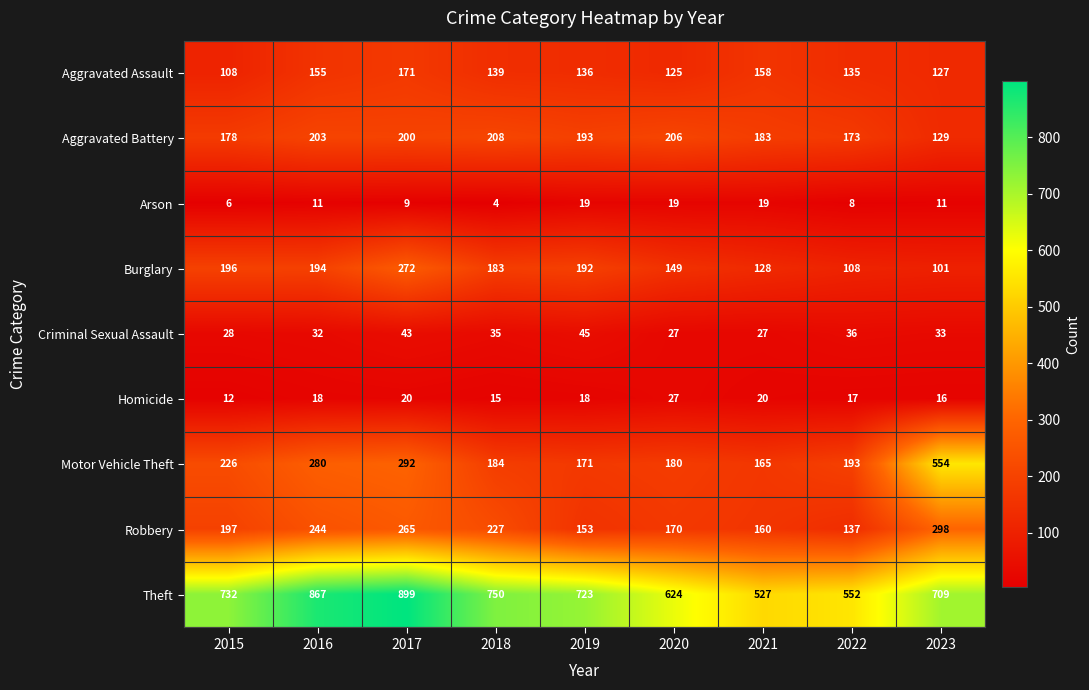

What is the total value across all series at 2016?

2004